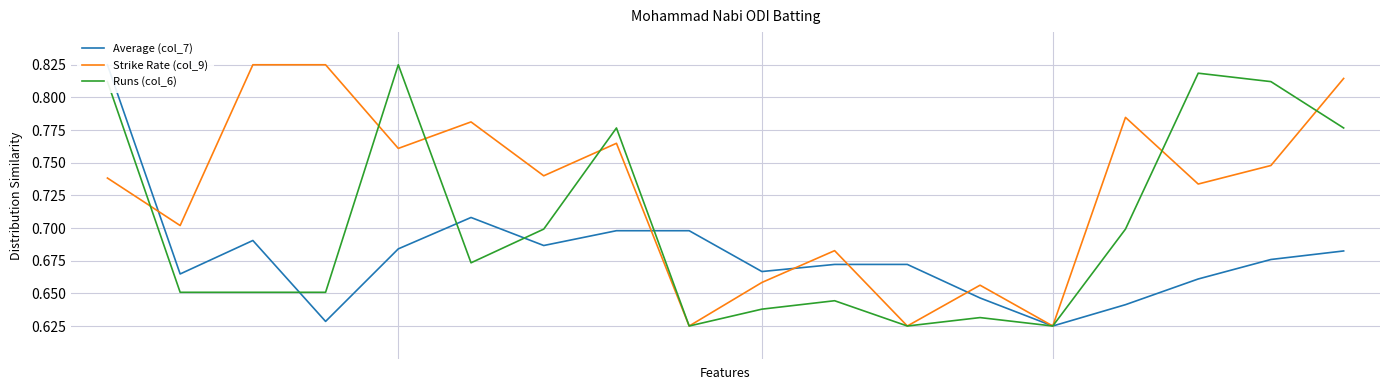

Which series changed the most between 1 and 10?

Strike Rate (col_9)